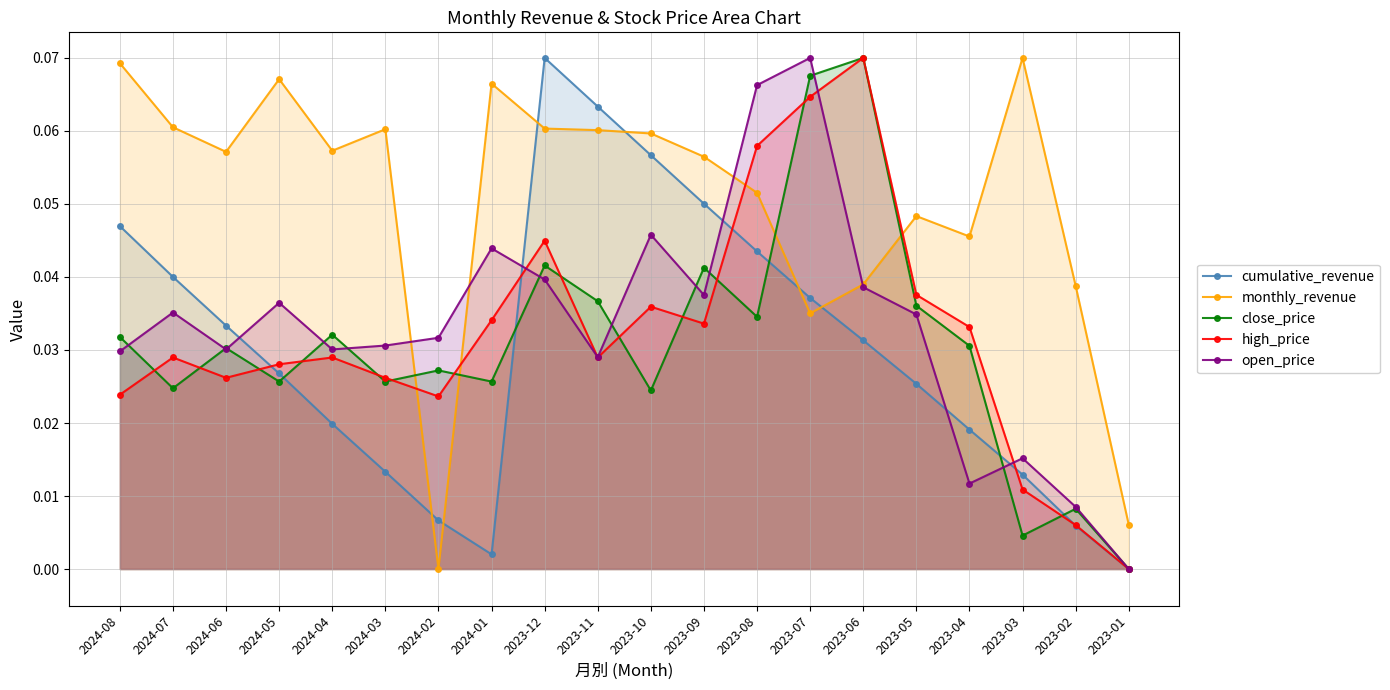

Reading left to right, what are all the values shown in this chart?

cumulative_revenue: 2024-08=0.0	2024-07=0.0	2024-06=0.0	2024-05=0.0	2024-04=0.0	2024-03=0.0	2024-02=0.0	2024-01=0.0	2023-12=0.1	2023-11=0.1	2023-10=0.1	2023-09=0.1	2023-08=0.0	2023-07=0.0	2023-06=0.0	2023-05=0.0	2023-04=0.0	2023-03=0.0	2023-02=0.0	2023-01=0.0
monthly_revenue: 2024-08=0.1	2024-07=0.1	2024-06=0.1	2024-05=0.1	2024-04=0.1	2024-03=0.1	2024-02=0.0	2024-01=0.1	2023-12=0.1	2023-11=0.1	2023-10=0.1	2023-09=0.1	2023-08=0.1	2023-07=0.0	2023-06=0.0	2023-05=0.0	2023-04=0.0	2023-03=0.1	2023-02=0.0	2023-01=0.0
close_price: 2024-08=0.0	2024-07=0.0	2024-06=0.0	2024-05=0.0	2024-04=0.0	2024-03=0.0	2024-02=0.0	2024-01=0.0	2023-12=0.0	2023-11=0.0	2023-10=0.0	2023-09=0.0	2023-08=0.0	2023-07=0.1	2023-06=0.1	2023-05=0.0	2023-04=0.0	2023-03=0.0	2023-02=0.0	2023-01=0.0
high_price: 2024-08=0.0	2024-07=0.0	2024-06=0.0	2024-05=0.0	2024-04=0.0	2024-03=0.0	2024-02=0.0	2024-01=0.0	2023-12=0.0	2023-11=0.0	2023-10=0.0	2023-09=0.0	2023-08=0.1	2023-07=0.1	2023-06=0.1	2023-05=0.0	2023-04=0.0	2023-03=0.0	2023-02=0.0	2023-01=0.0
open_price: 2024-08=0.0	2024-07=0.0	2024-06=0.0	2024-05=0.0	2024-04=0.0	2024-03=0.0	2024-02=0.0	2024-01=0.0	2023-12=0.0	2023-11=0.0	2023-10=0.0	2023-09=0.0	2023-08=0.1	2023-07=0.1	2023-06=0.0	2023-05=0.0	2023-04=0.0	2023-03=0.0	2023-02=0.0	2023-01=0.0